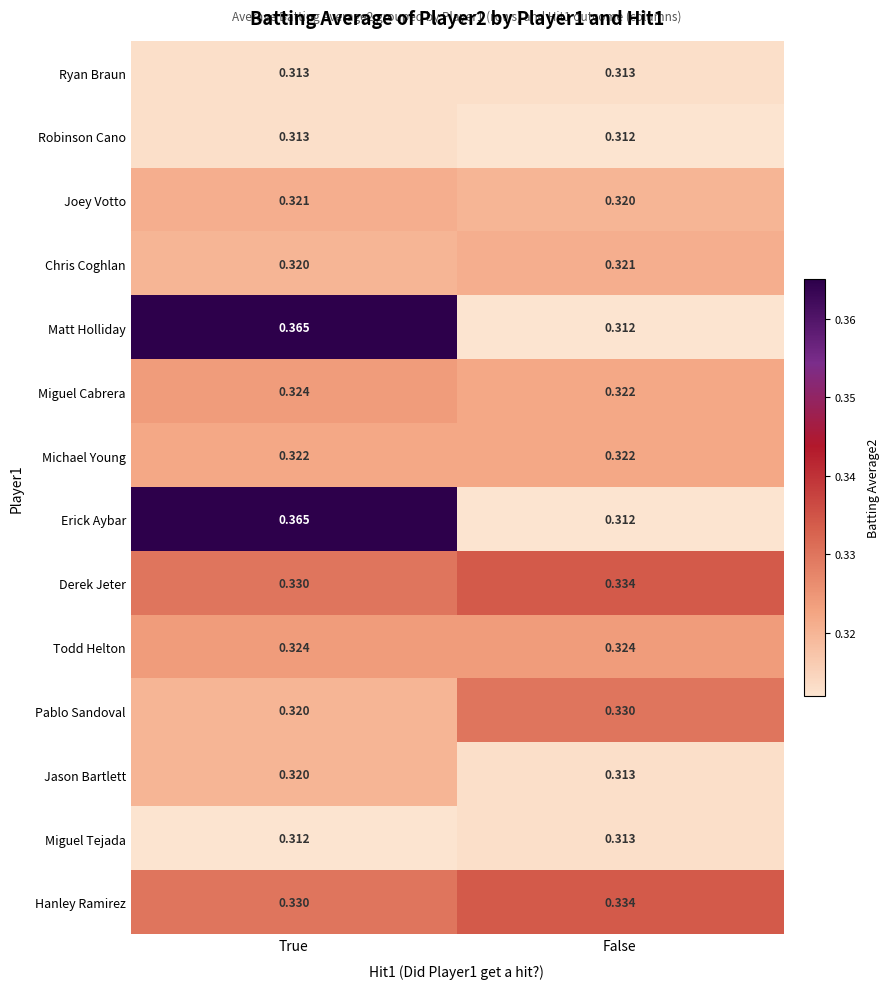

Is the value of Derek Jeter at True greater than the value of Jason Bartlett at True?

Yes